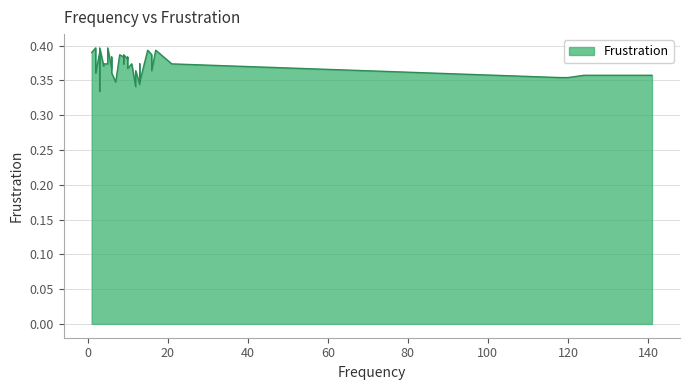

The value at 10 is 0.1. True or false?

False